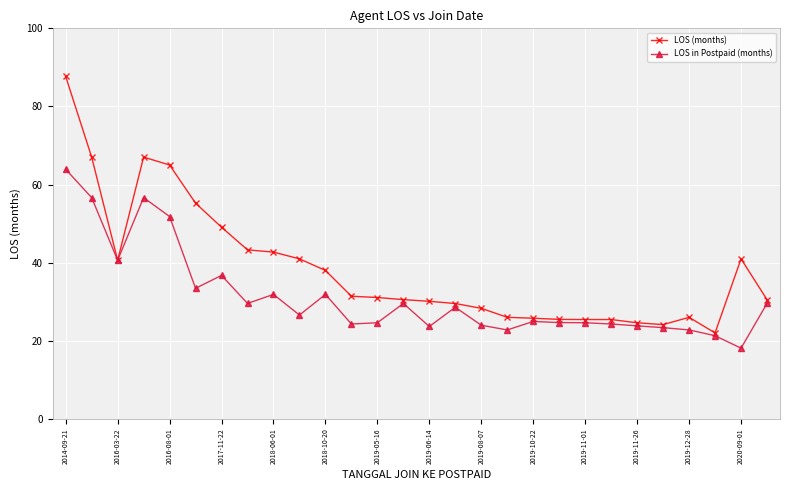

What is the maximum value shown in the chart?

87.7